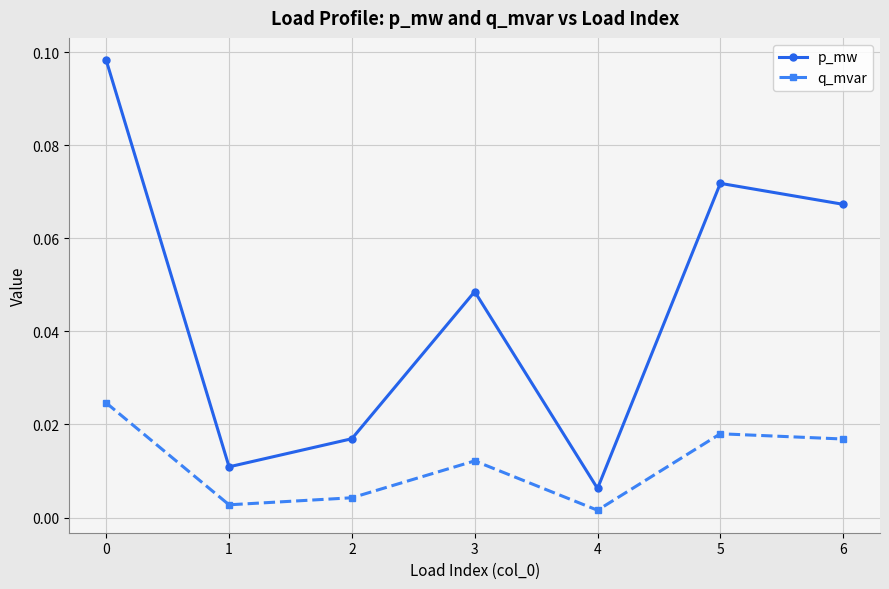

What is the sum of all p_mw values?

0.3